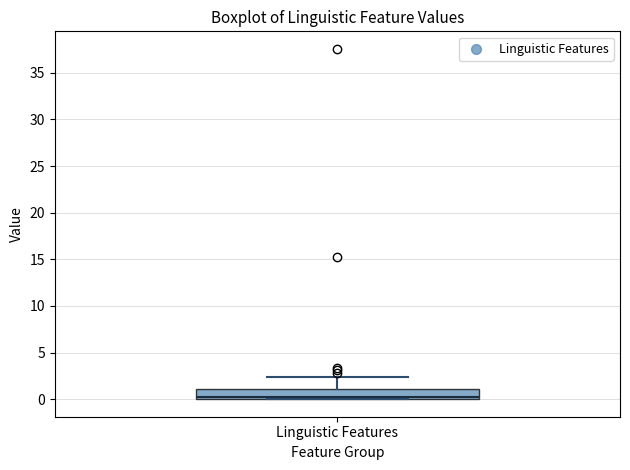

Read this box plot against the y-axis: the position of the median line, the range covered by the box, and the ends of both whiskers. The values are not printed on the chart, so give them approximately, as read against the axis.

median 0.0 (just above the box's lower edge), box 0.0 to 1.0, whiskers 0.0 to 2.5